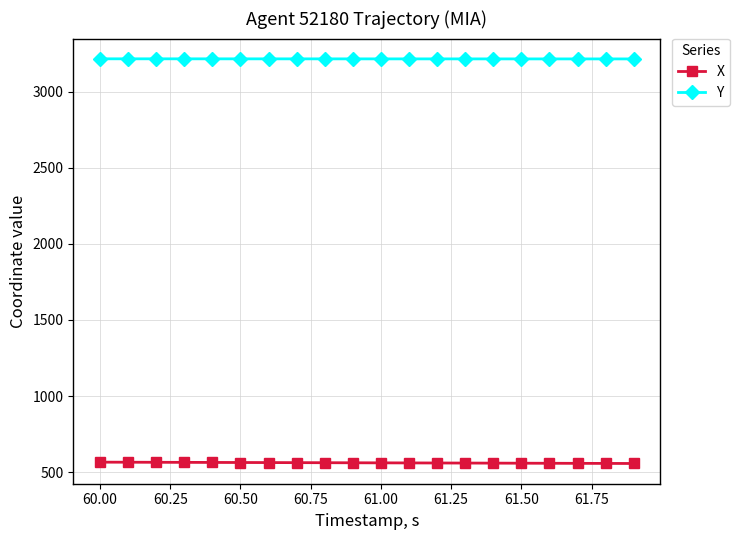

True or false: Y and X cross at least once.

False